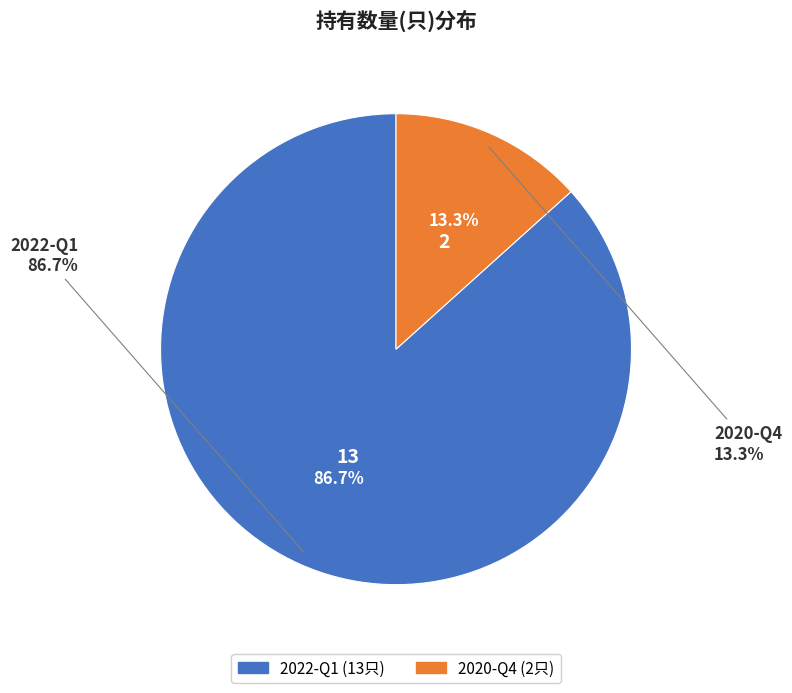

What percentage is the 2020-Q4 slice, to the nearest percent?

13%